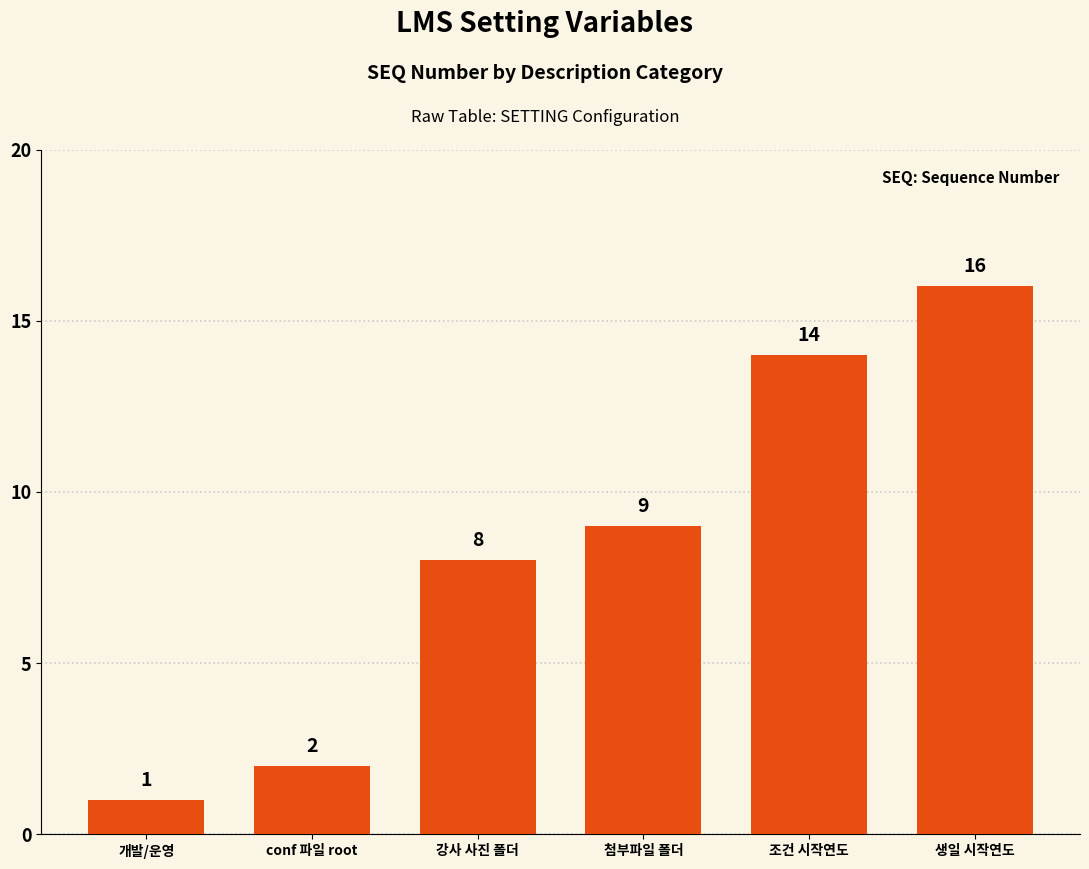

What is the value of the 5th bar from the left?

14